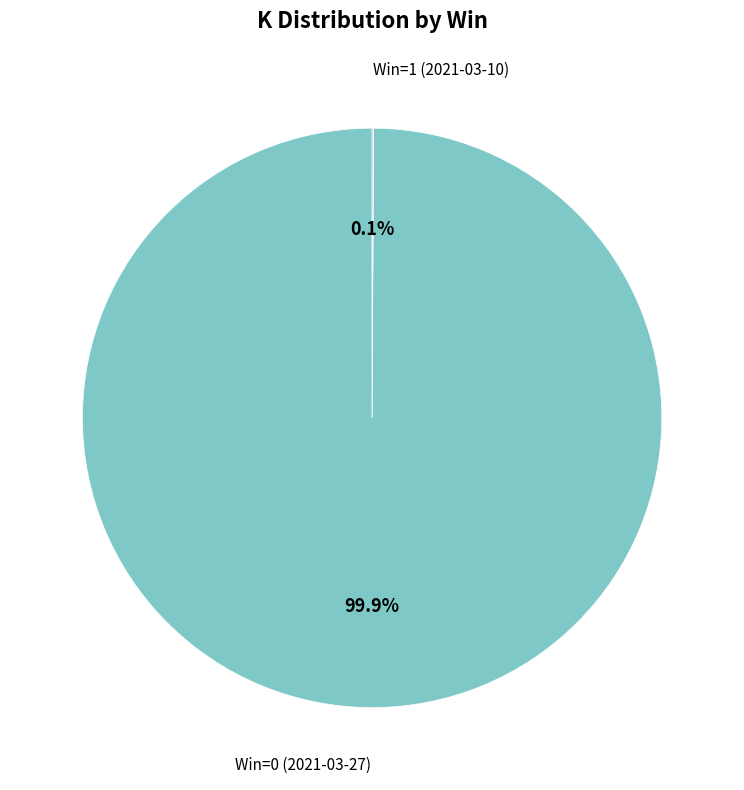

Is there a majority slice in this chart?

Yes